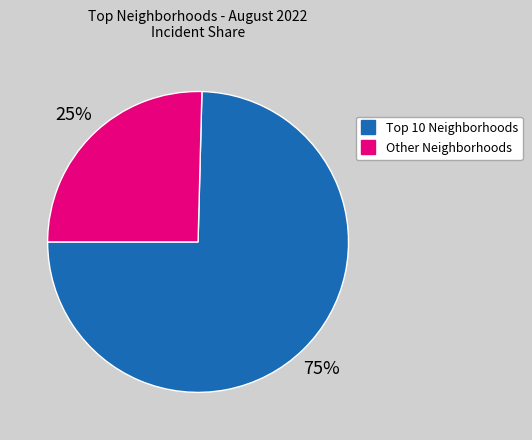

To the nearest percent, what is the average slice percentage?

50%